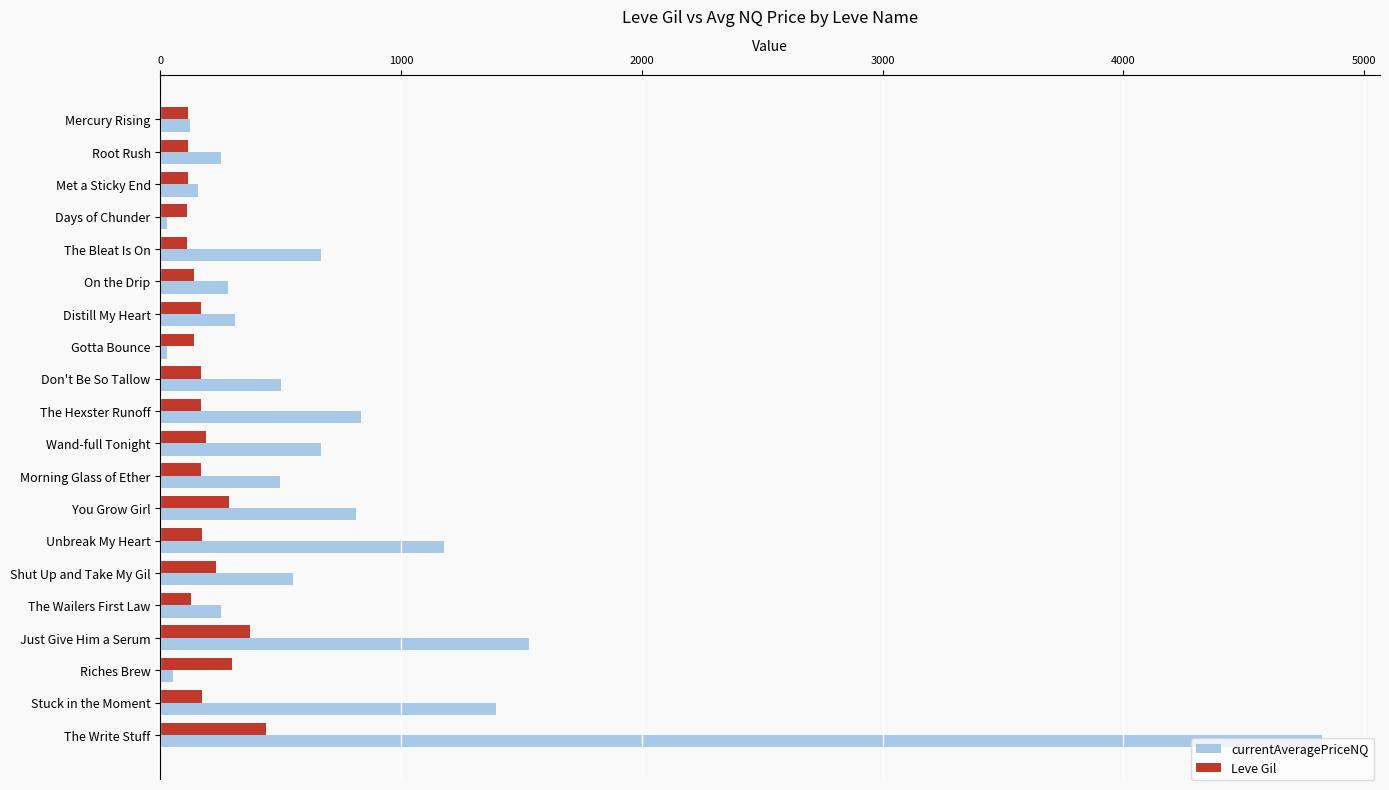

At Shut Up and Take My Gil, list the series in order from smallest to largest.

Leve Gil, currentAveragePriceNQ